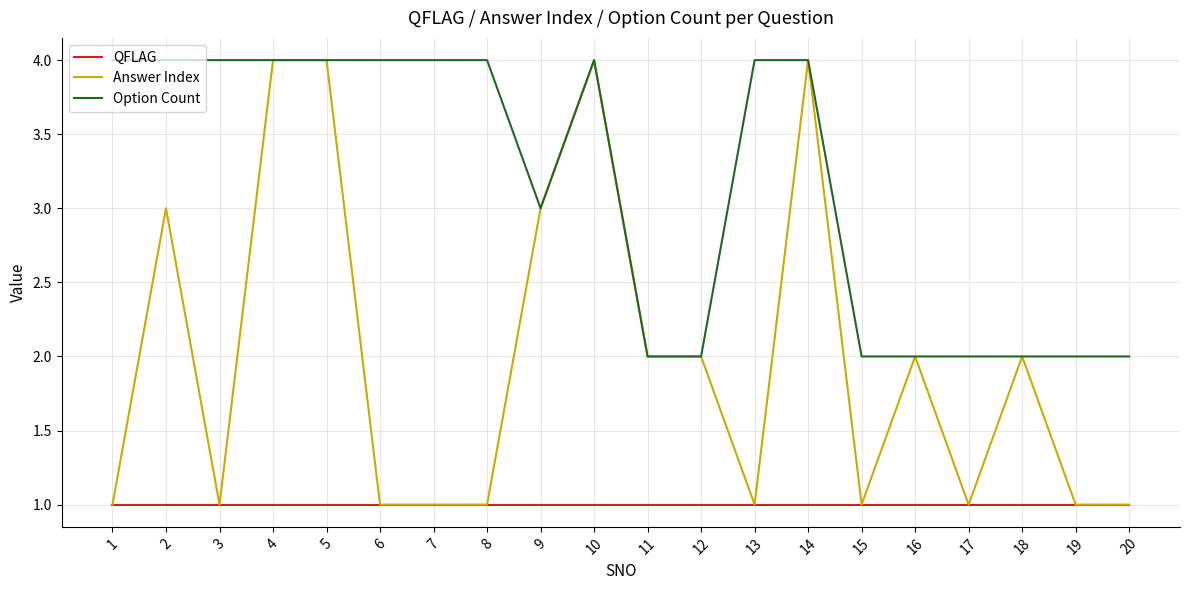

The value of QFLAG at 6 is 2. True or false?

False